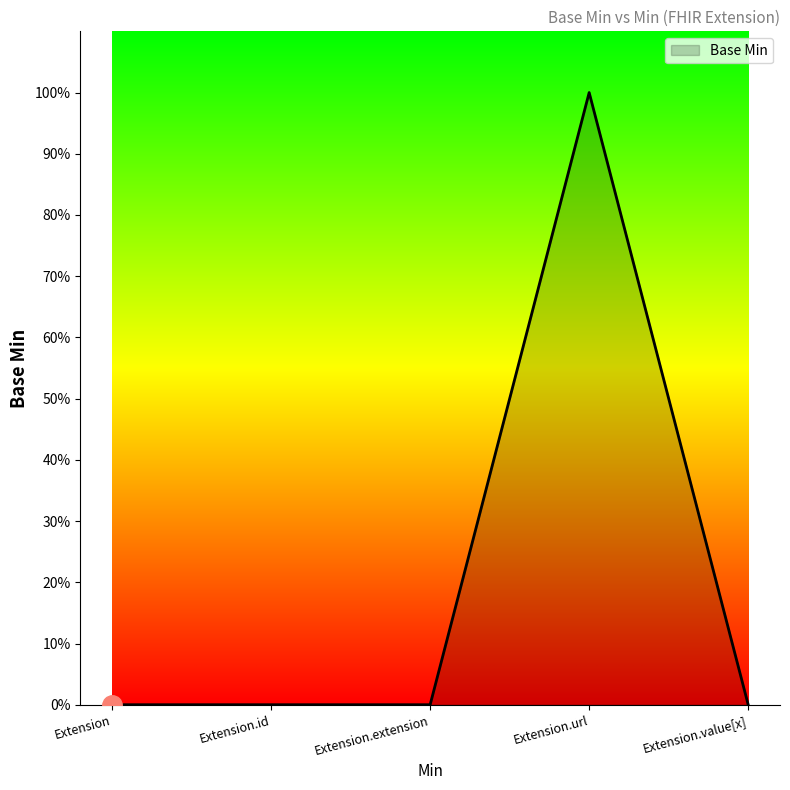

Which has a higher value, Extension or Extension.url?

Extension.url